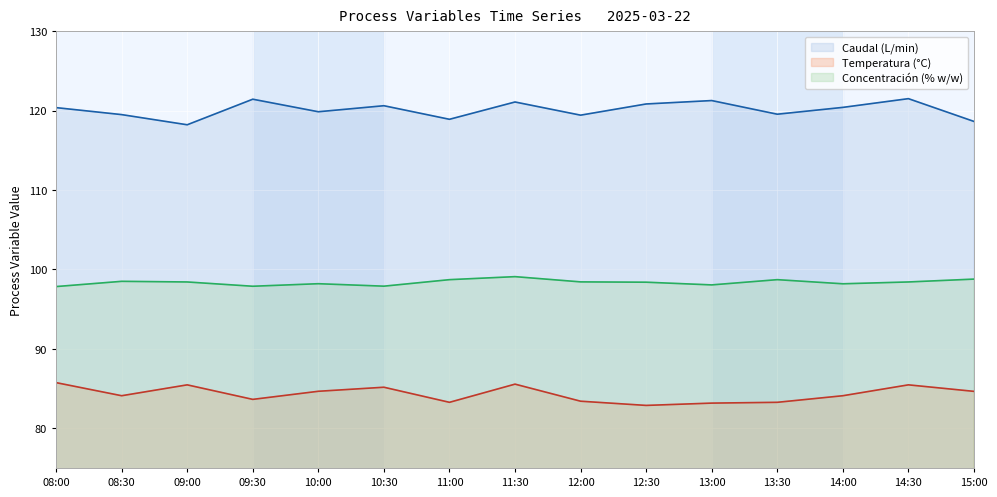

Reading left to right, extract all data points from this chart.

Caudal (L/min) line: 08:00=120.4	08:30=119.5	09:00=118.2	09:30=121.5	10:00=119.9	10:30=120.6	11:00=118.9	11:30=121.1	12:00=119.4	12:30=120.8	13:00=121.3	13:30=119.6	14:00=120.4	14:30=121.5	15:00=118.7
Temperatura (°C) line: 08:00=85.8	08:30=84.1	09:00=85.5	09:30=83.6	10:00=84.7	10:30=85.2	11:00=83.3	11:30=85.6	12:00=83.4	12:30=82.9	13:00=83.2	13:30=83.3	14:00=84.1	14:30=85.5	15:00=84.7
Concentración (% w/w) line: 08:00=97.8	08:30=98.5	09:00=98.4	09:30=97.9	10:00=98.2	10:30=97.9	11:00=98.7	11:30=99.1	12:00=98.4	12:30=98.4	13:00=98.1	13:30=98.7	14:00=98.2	14:30=98.4	15:00=98.8